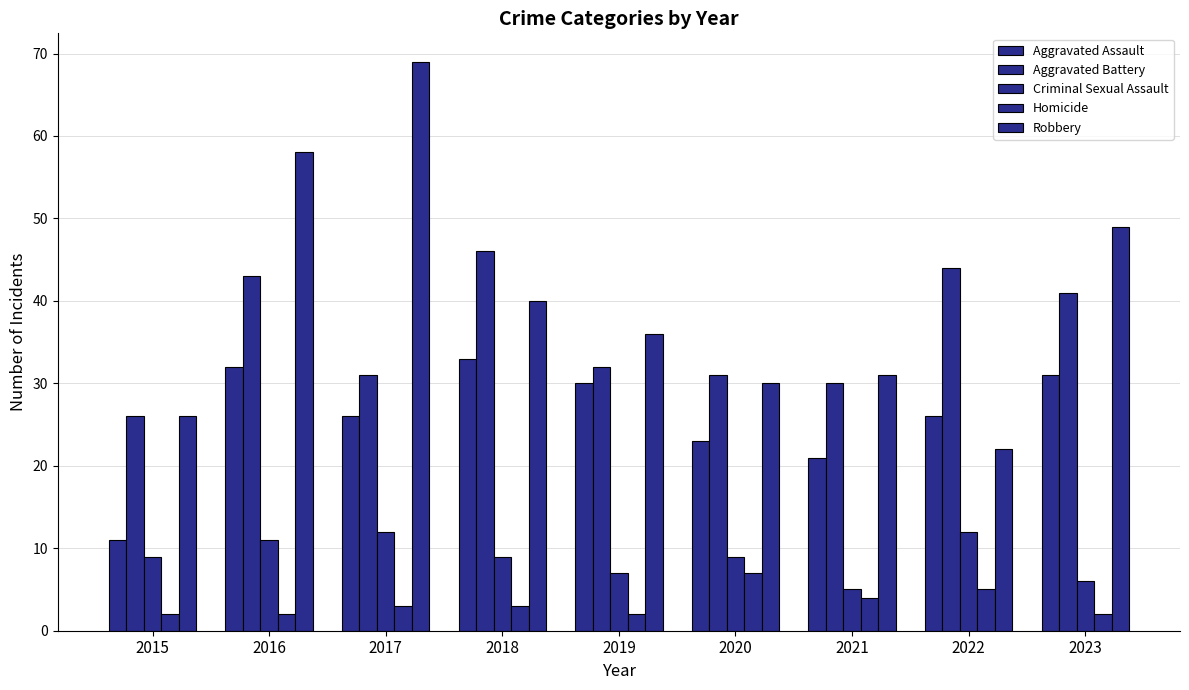

Which series has the largest total across all categories?

Robbery